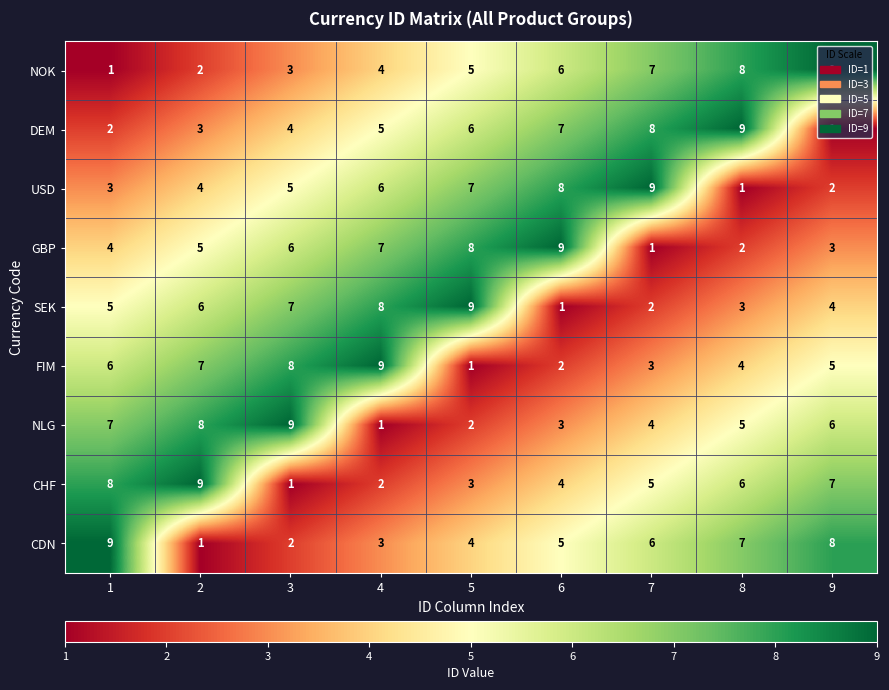

Which category has the highest value in the FIM series?

4